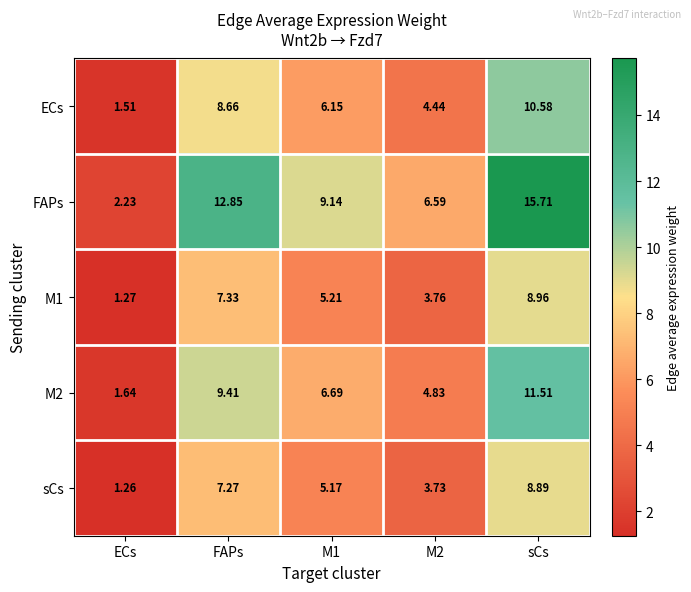

Which series has the widest spread of values?

FAPs